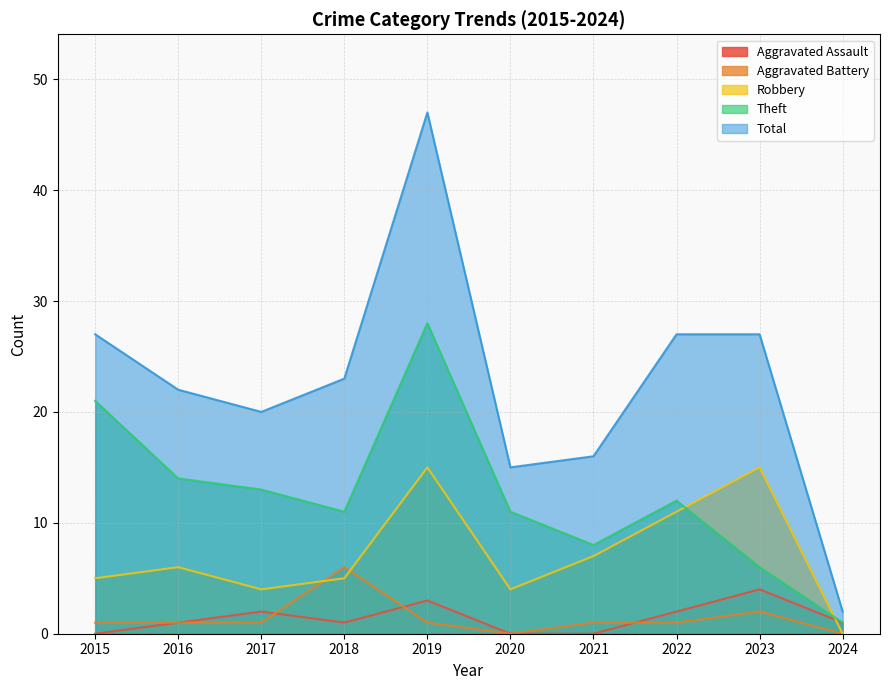

True or false: Aggravated Battery and Total cross at least once.

False